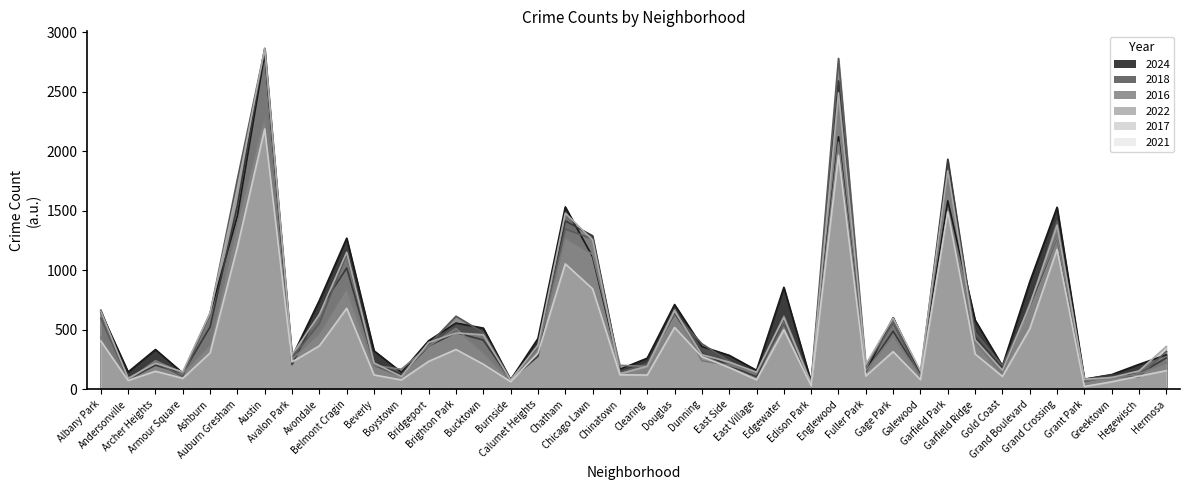

After their last crossing, which series has the higher values: 2018 or 2021?

2018